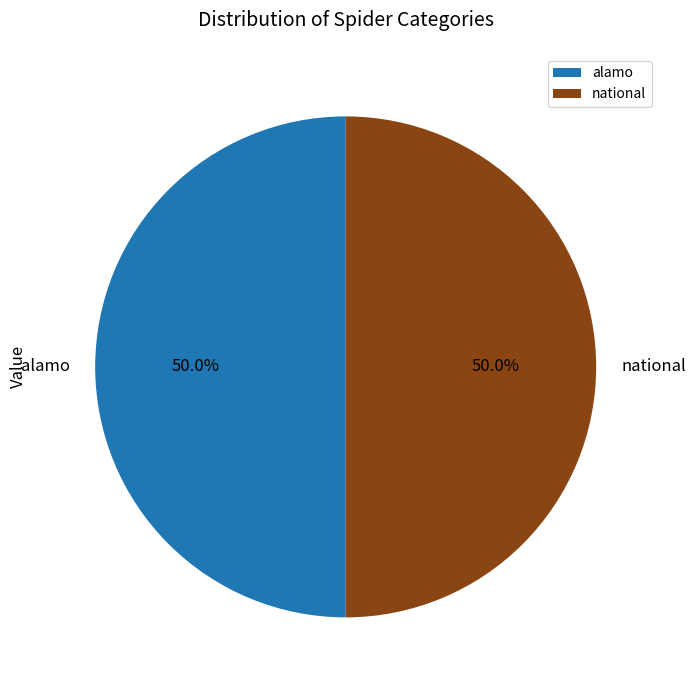

What percentage is the national slice, to the nearest percent?

50%